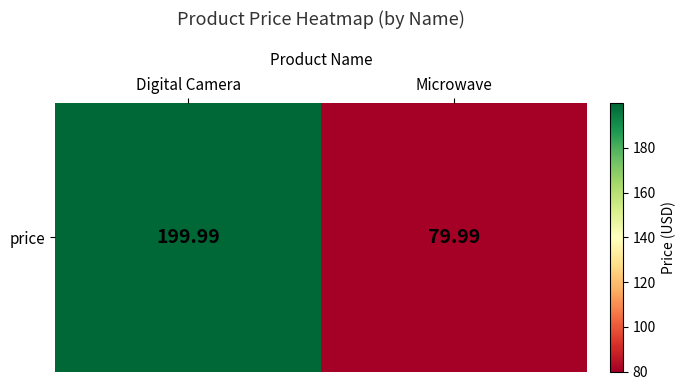

What is the ratio of the value at Digital Camera to the value at Microwave?

2.5